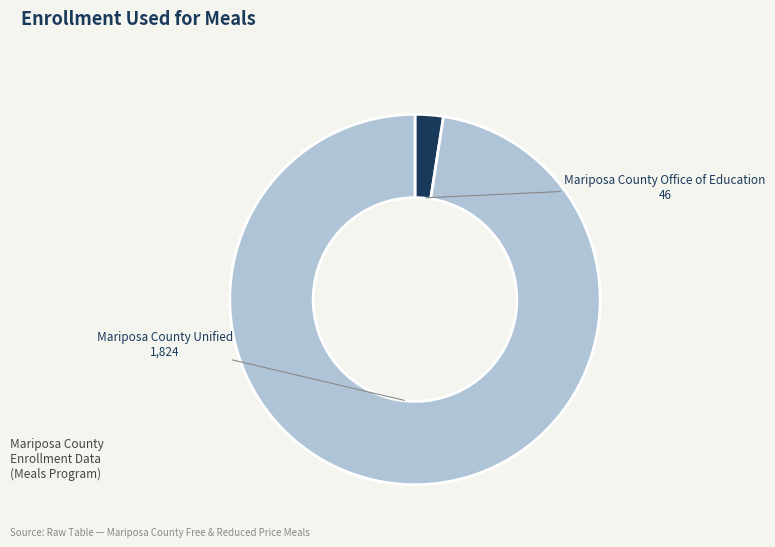

Which category accounts for the majority?

Mariposa County Unified